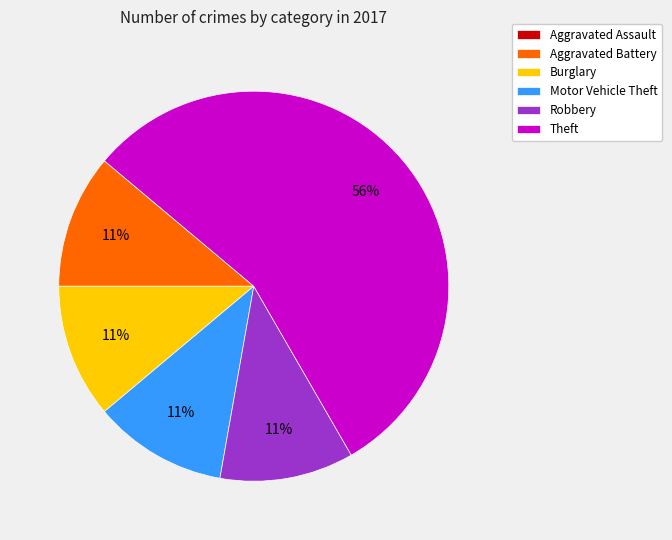

Which slice is the largest?

Theft